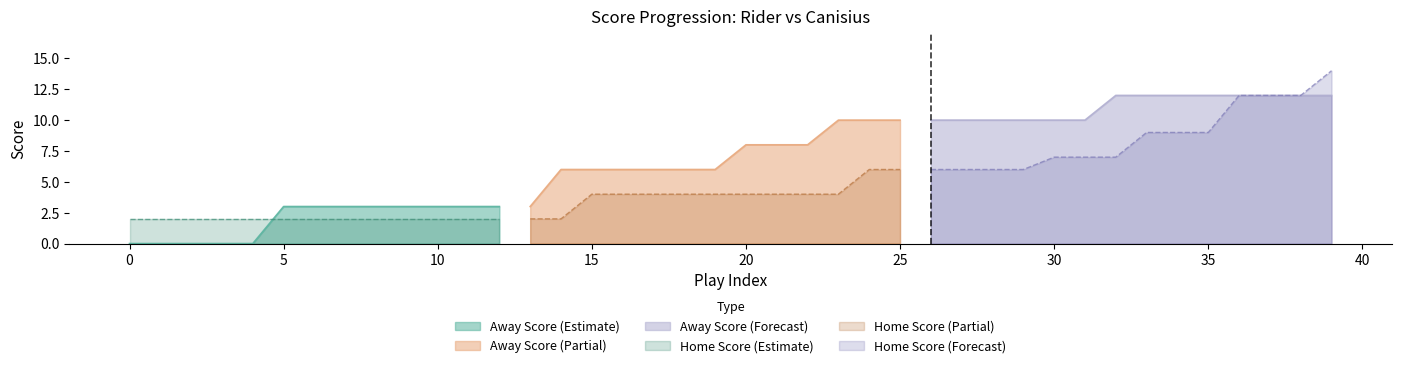

Is it true that Home Score equals 2 at 4?

True